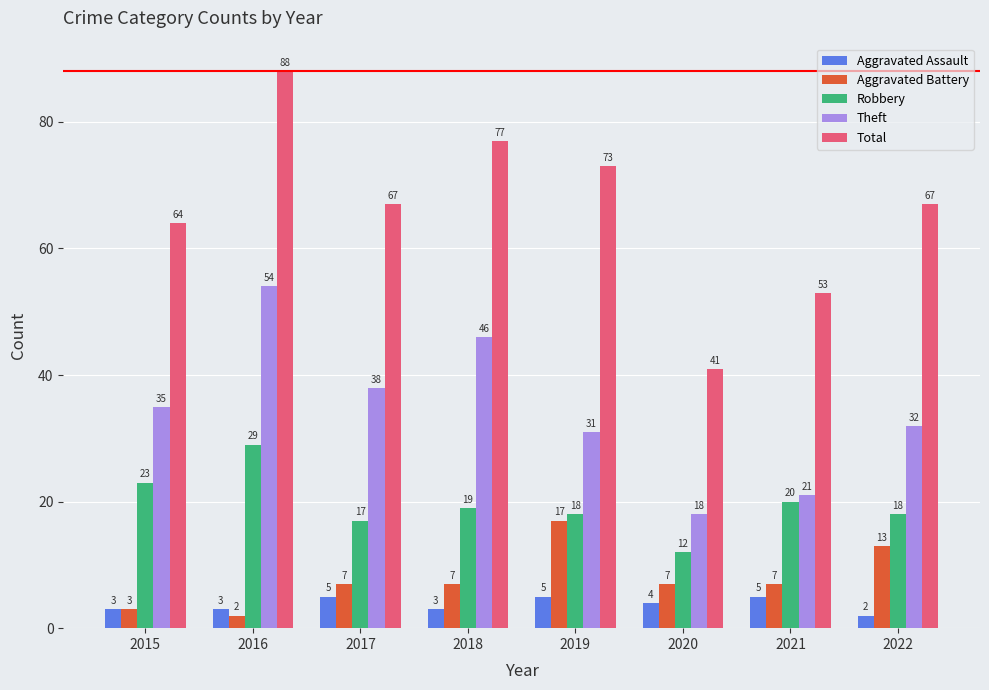

How many values in the Aggravated Assault series are below 4?

4